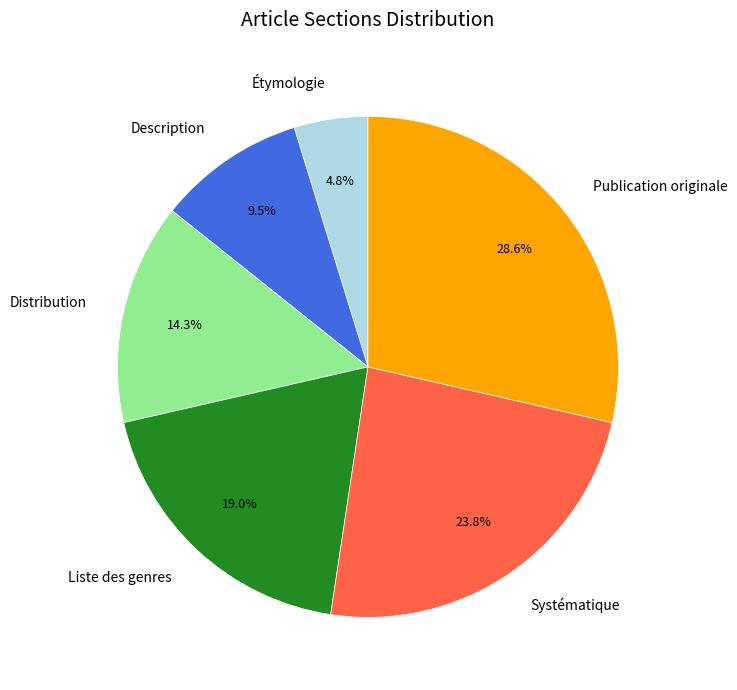

Count the number of slices in the pie.

6